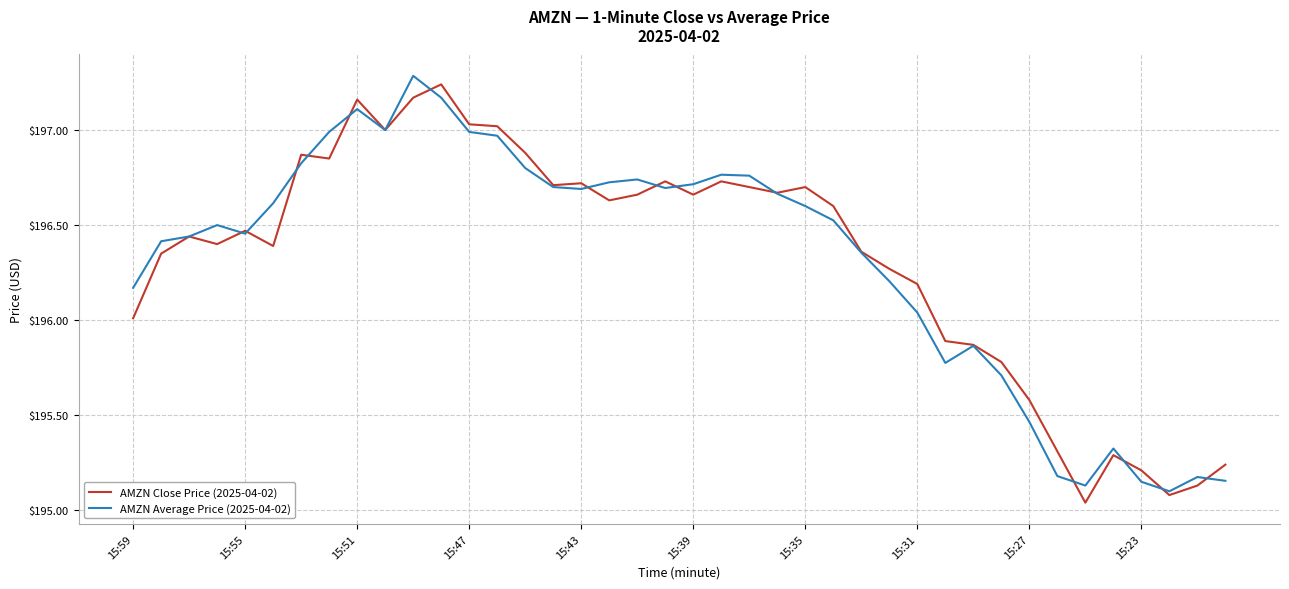

Count the number of categories in the chart.

40